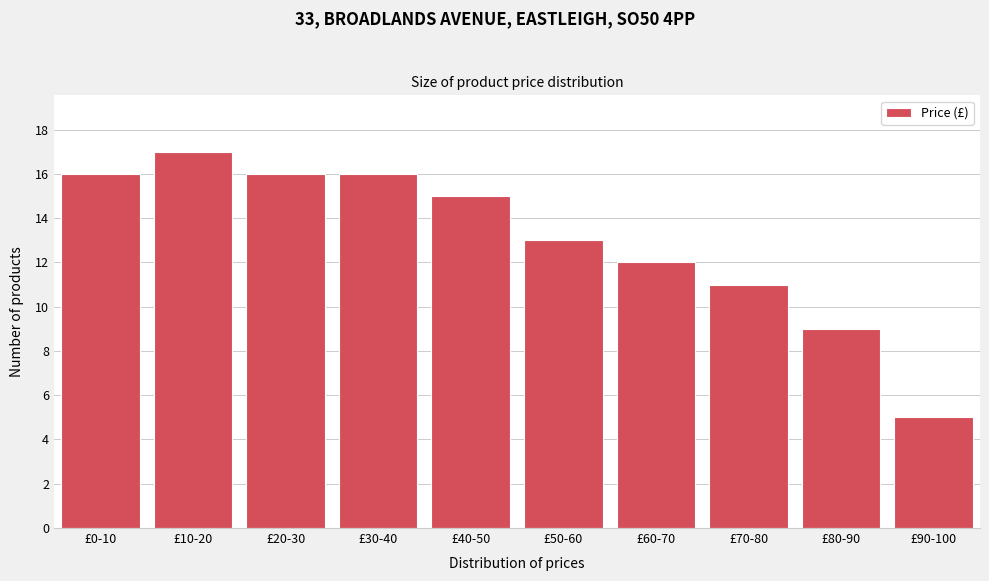

Reading left to right, extract all data points from this chart.

£0-10=16	£10-20=17	£20-30=16	£30-40=16	£40-50=15	£50-60=13	£60-70=12	£70-80=11	£80-90=9	£90-100=5